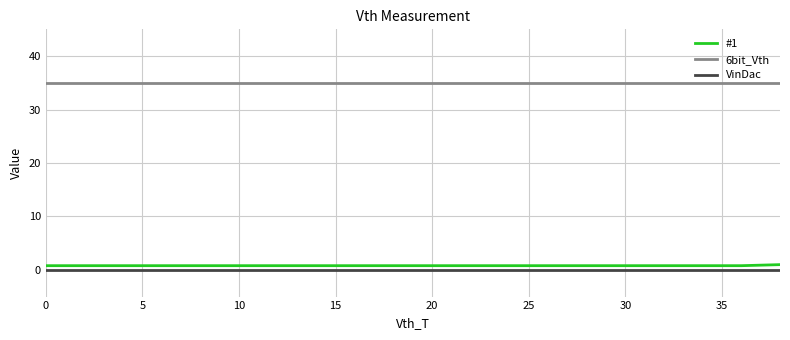

Does the chart have visible grid lines?

Yes